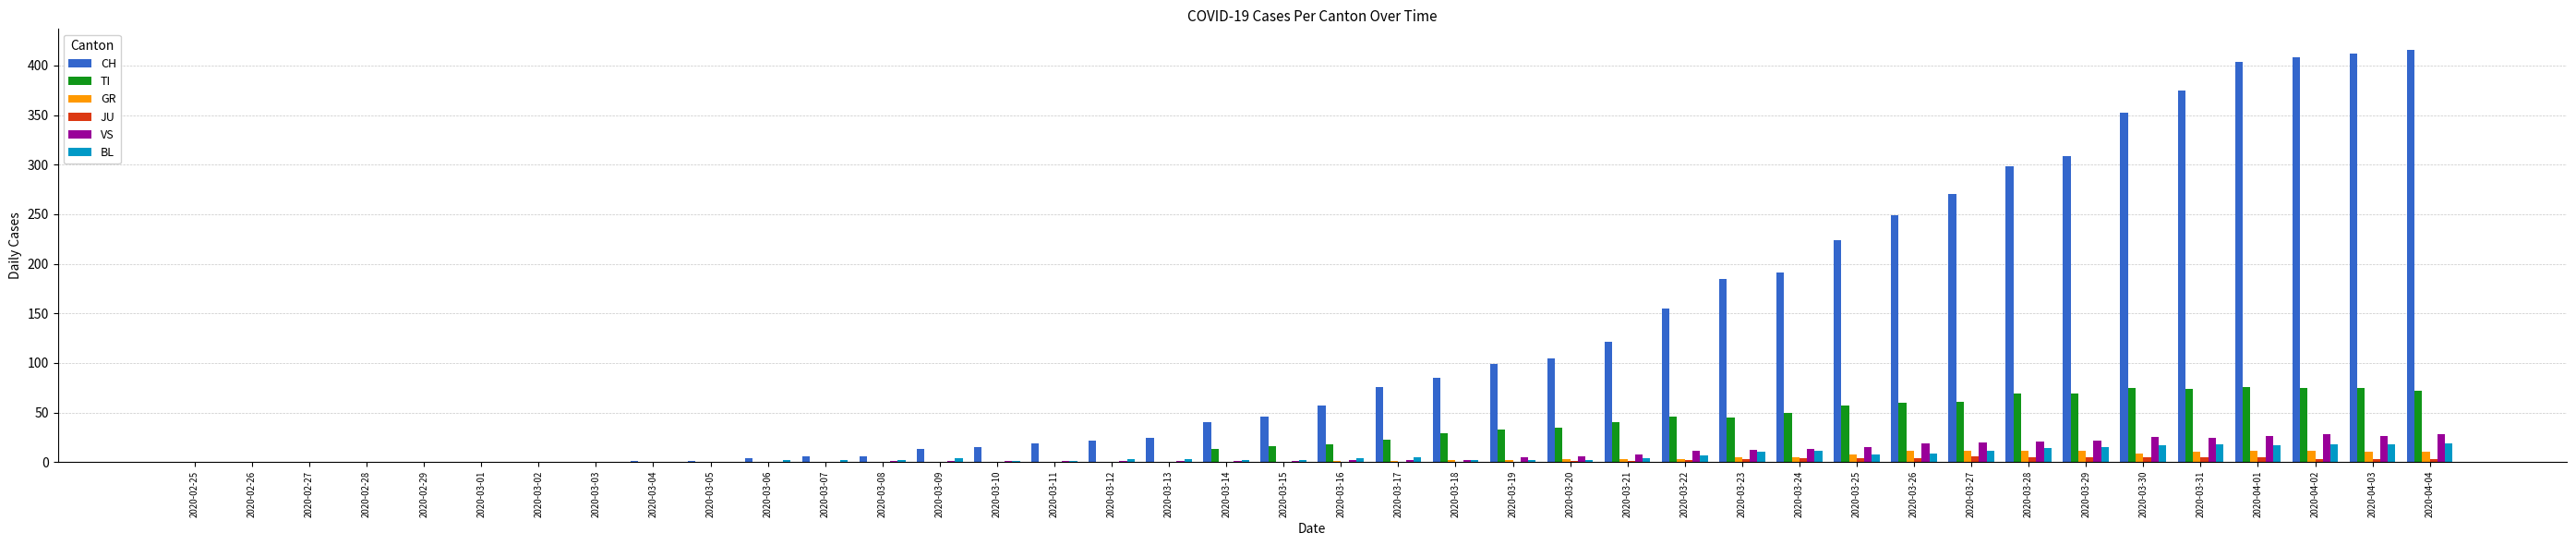

True or false: VS has a value of 1 at 2020-03-12.

True